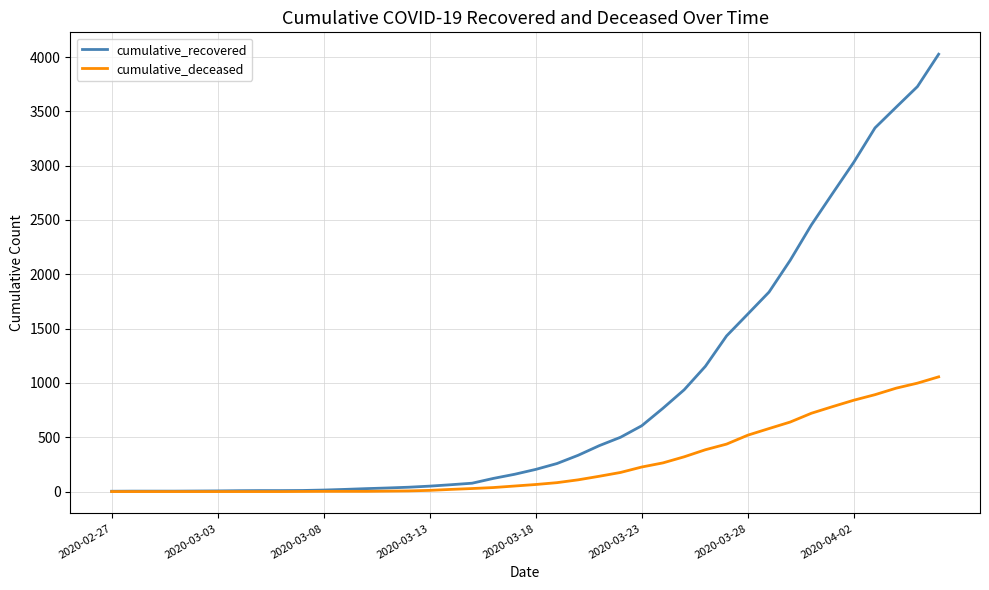

Which series has the largest total across all categories?

cumulative_recovered